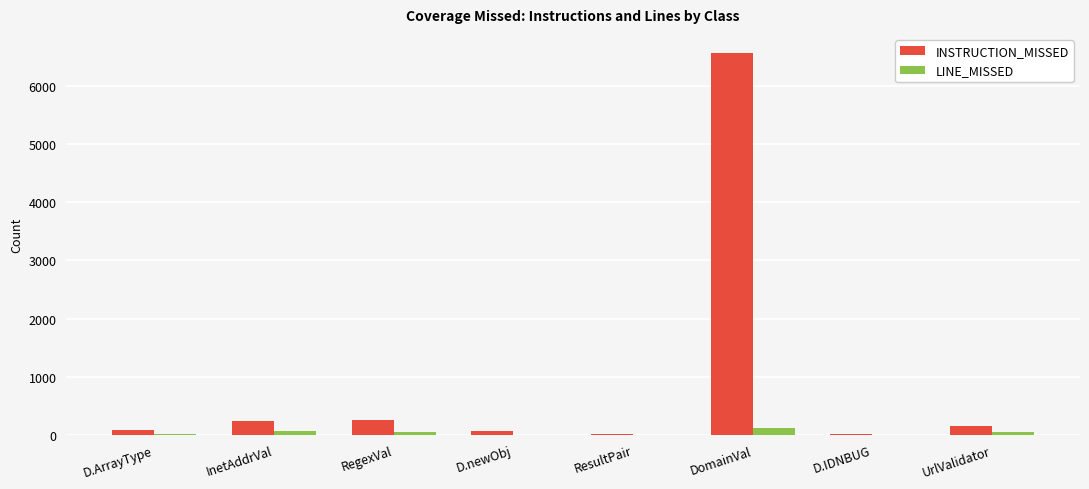

At which category is the sum across all series the highest?

DomainVal